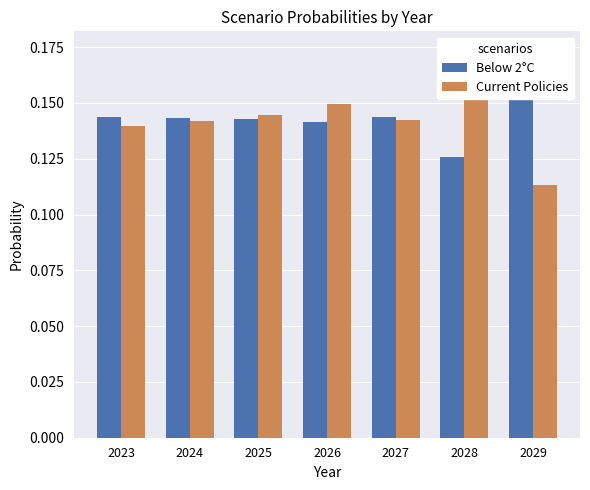

How many bars are there in total?

14